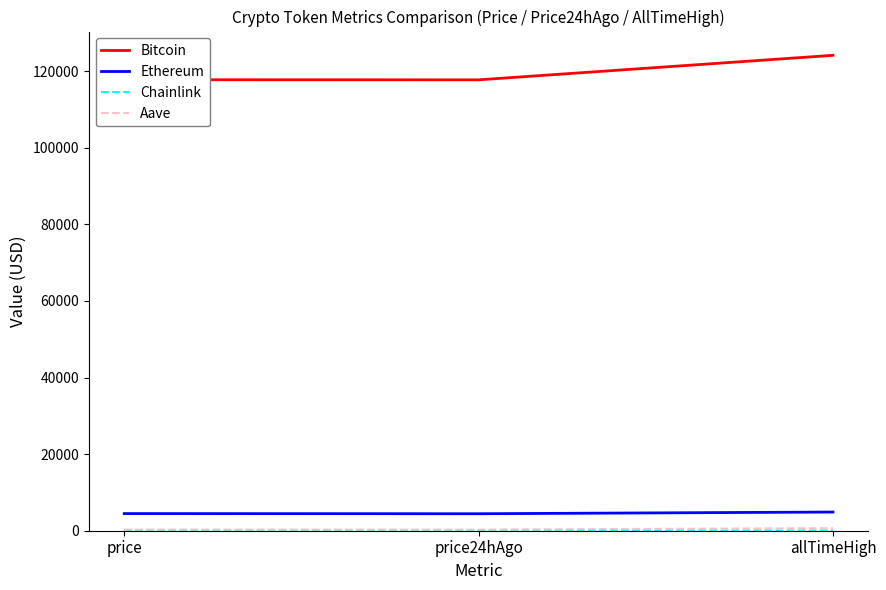

Which series has the largest total across all categories?

Bitcoin